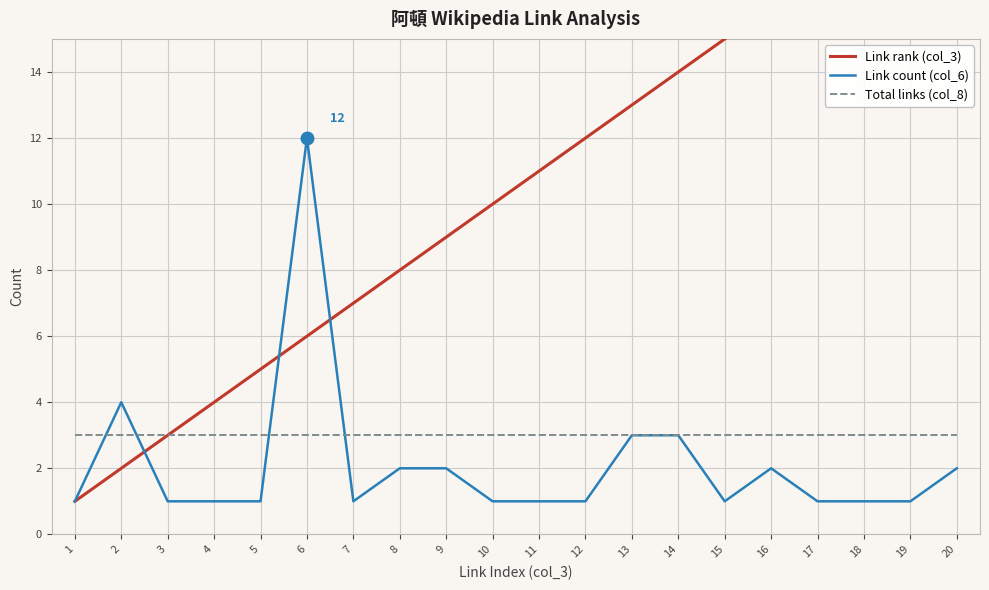

What is the average value of the Link rank (col_3) series?

10